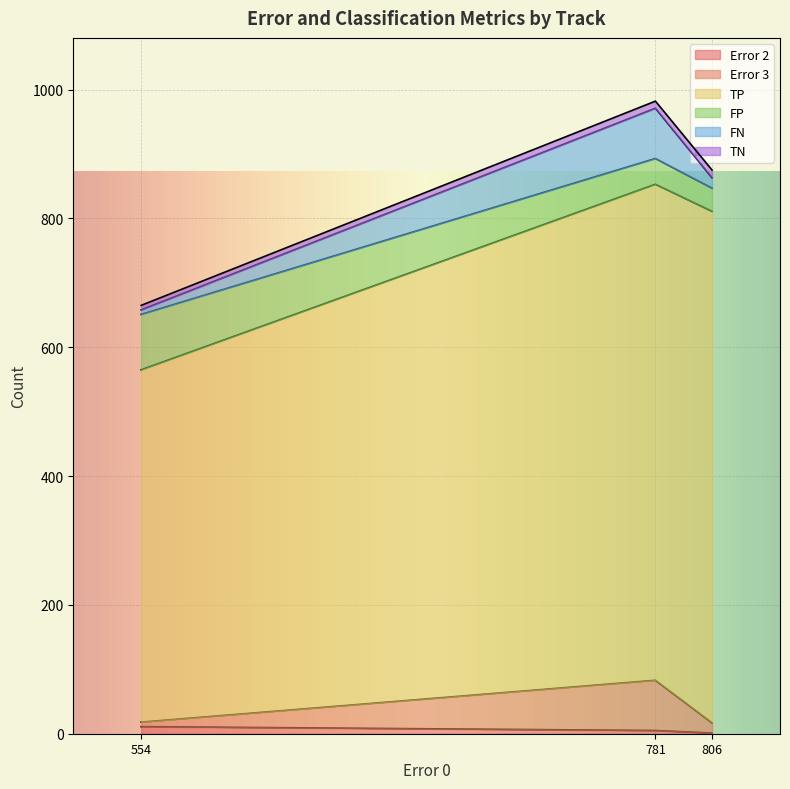

The Error 2 series shows 1579 at 781. True or false?

False